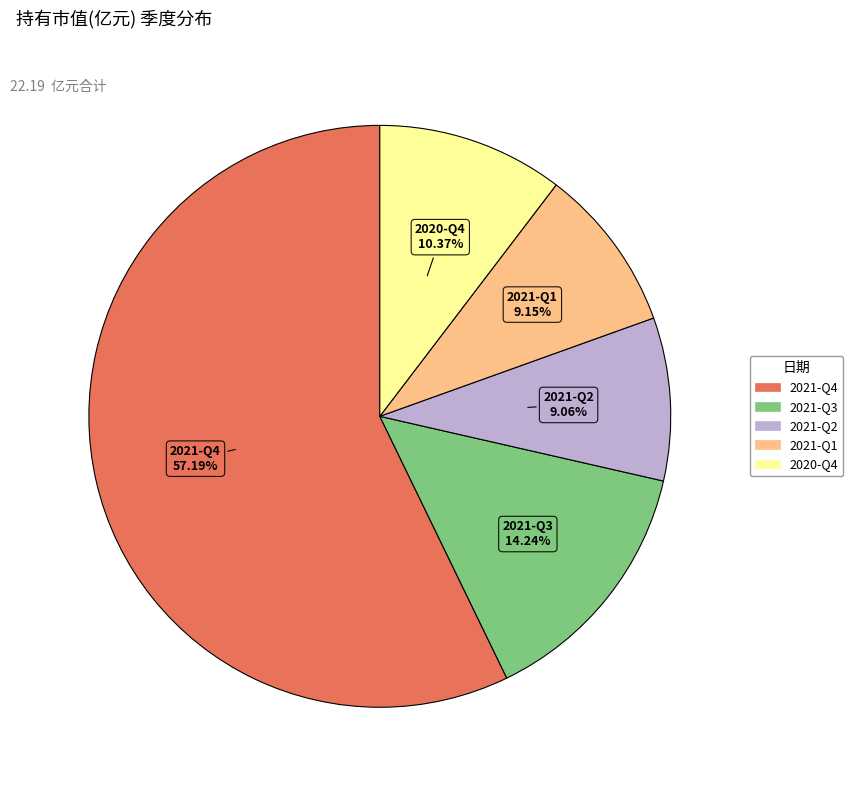

What percentage is the 2021-Q1 slice, to the nearest percent?

9%